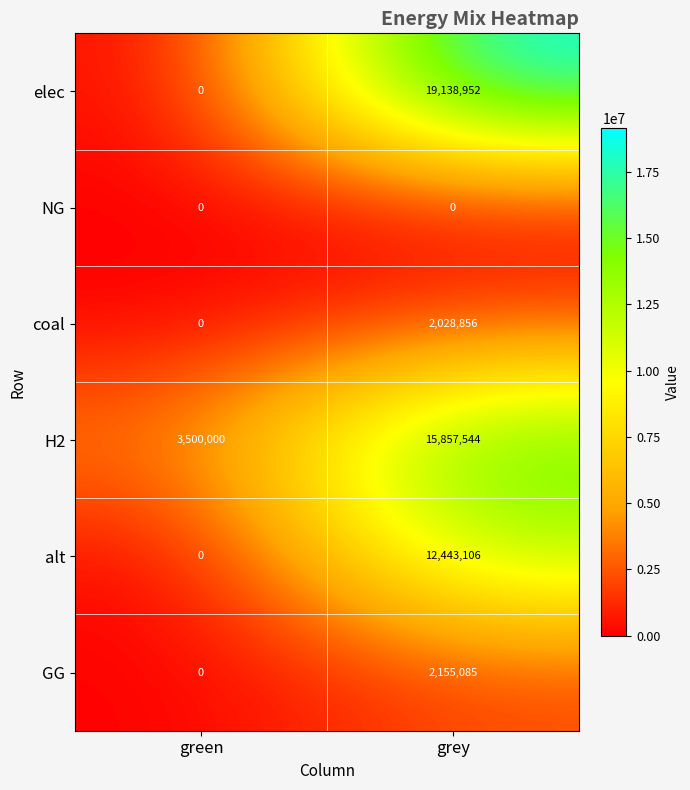

What is the difference between the highest and lowest values at grey?

19138952